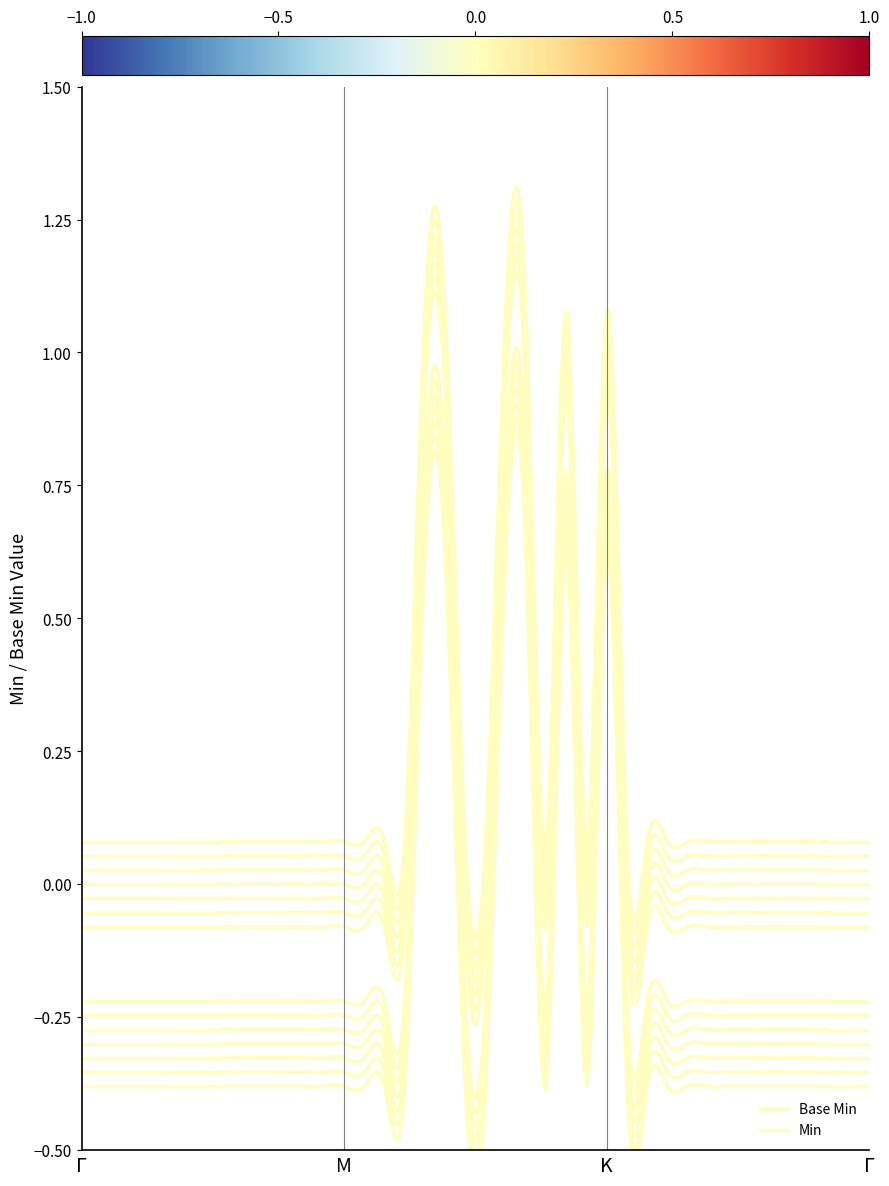

Between Γ and M, which is larger?

M